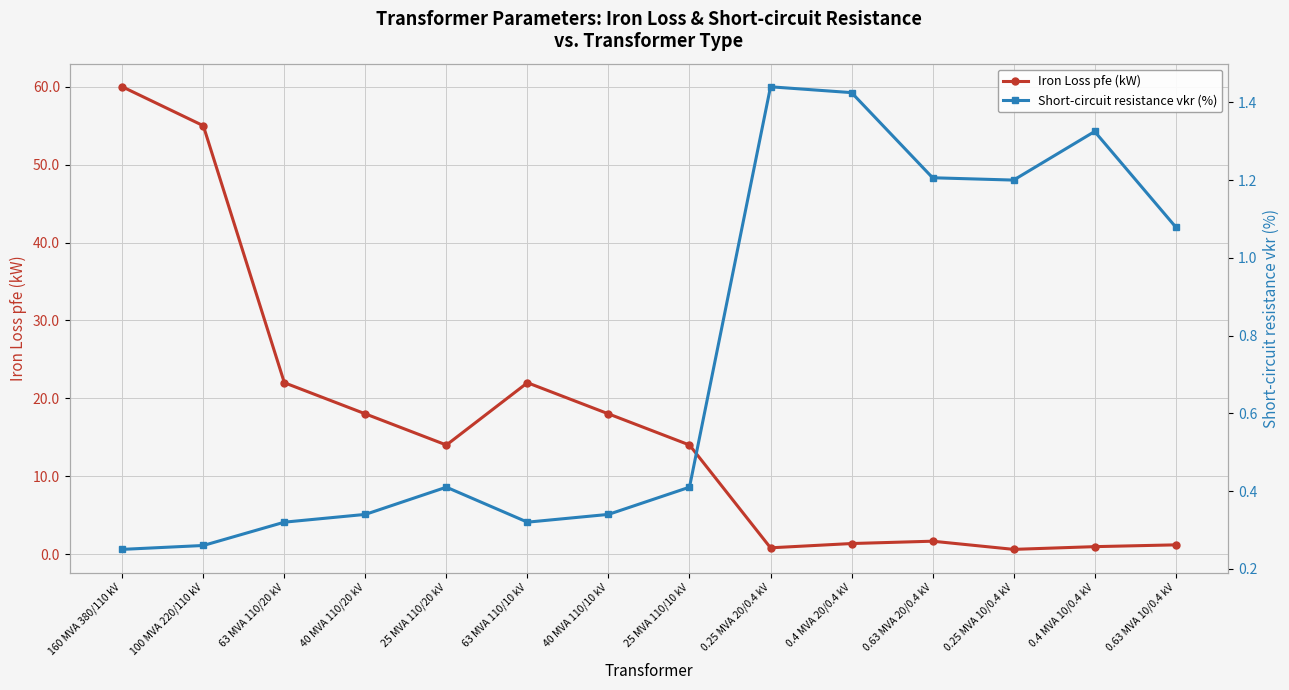

What is the sum of the Iron Loss pfe (kW) values at 0.4 MVA 20/0.4 kV and 160 MVA 380/110 kV?

61.4